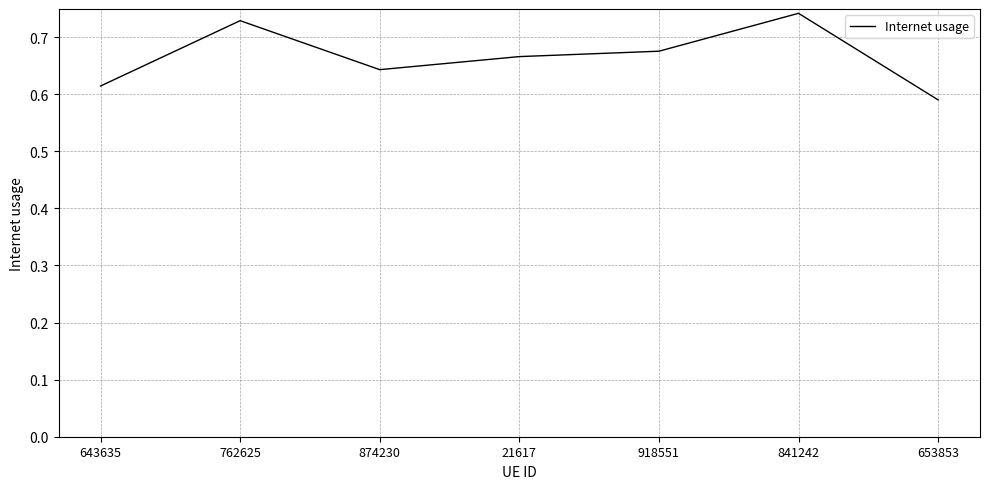

The chart shows a value of 0.9 at 643635. True or false?

False